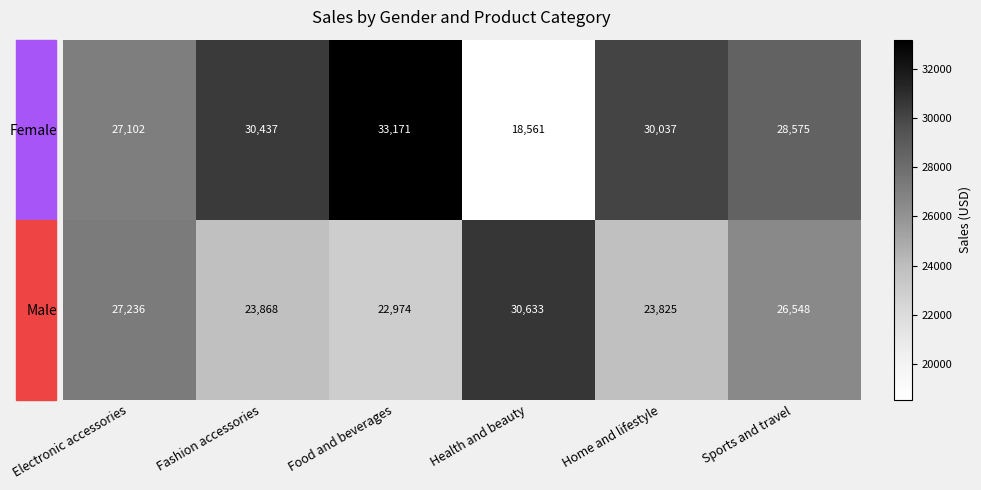

Where is Female nearest to the value 25866?

Electronic accessories